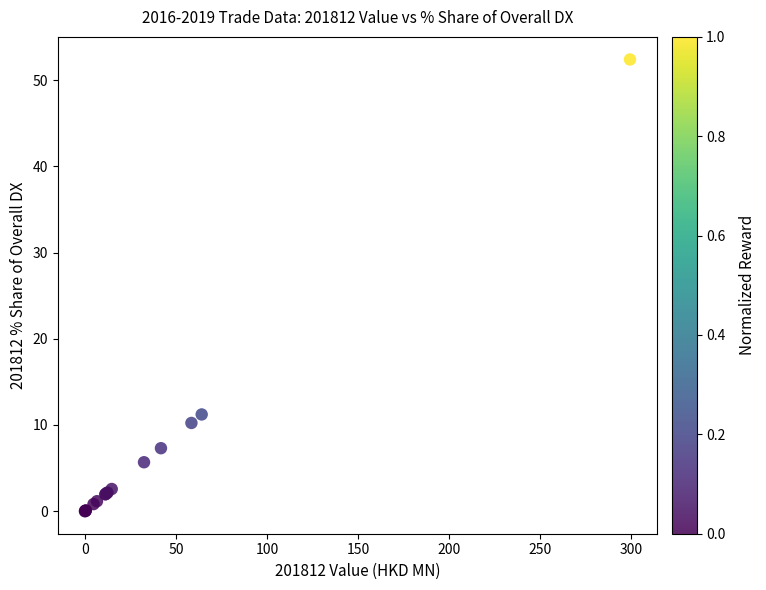

What Y value in the scatter plot is closest to 26?

11.2